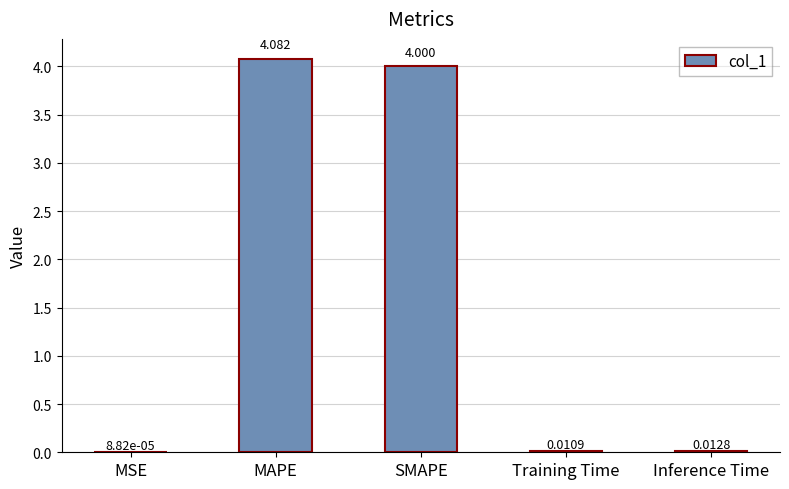

Which category has the highest value across all series?

MAPE